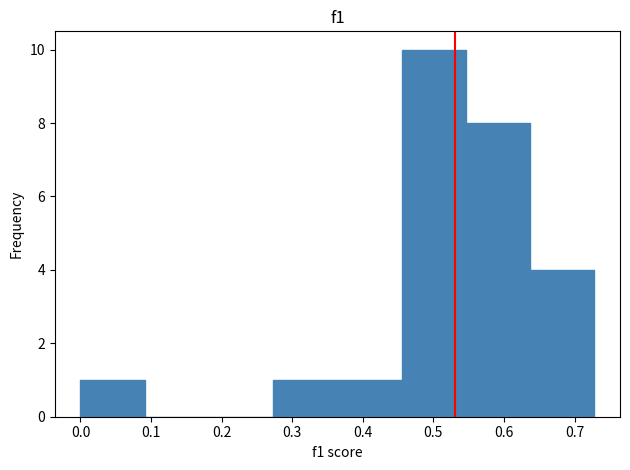

Reading left to right, transcribe this chart: for each bar, give the range it covers on the x-axis and its height. Neither the bar edges nor the heights are printed on the chart, so give them approximately, as read against the axes.

0.00 to 0.09: 1
0.09 to 0.18: 0
0.18 to 0.27: 0
0.27 to 0.36: 1
0.36 to 0.45: 1
0.45 to 0.55: 10
0.55 to 0.64: 8
0.64 to 0.73: 4